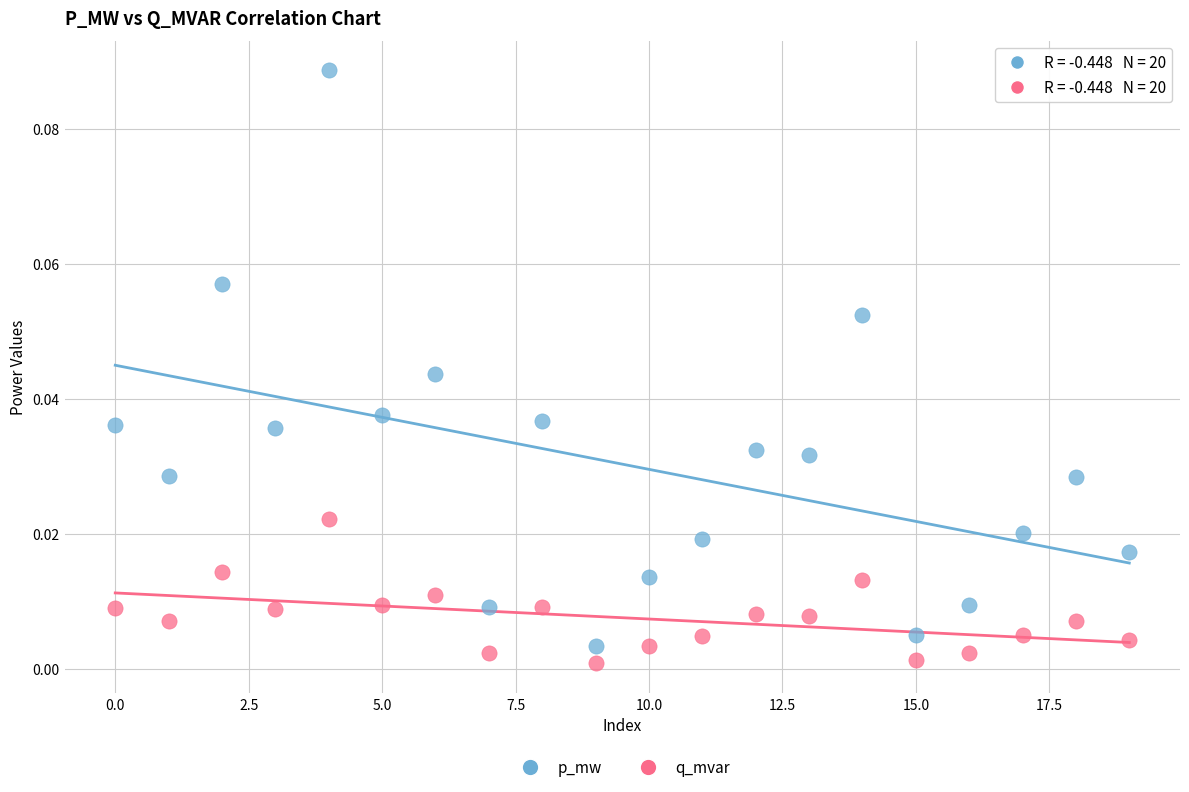

Which series contains the highest Y value?

p_mw